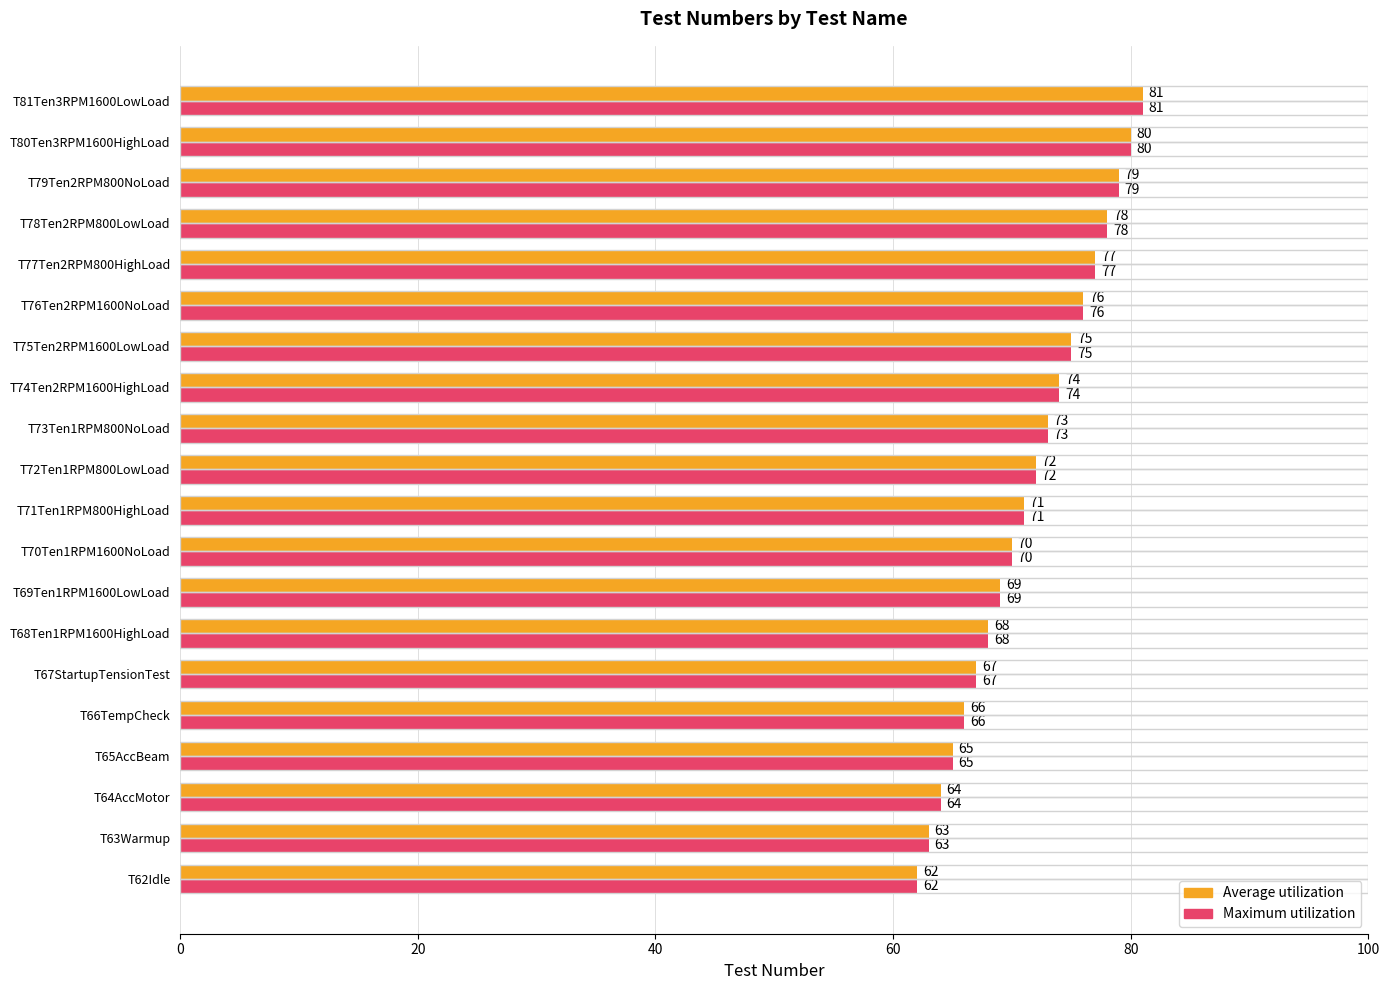

What are all the series names shown in the legend?

Average utilization, Maximum utilization